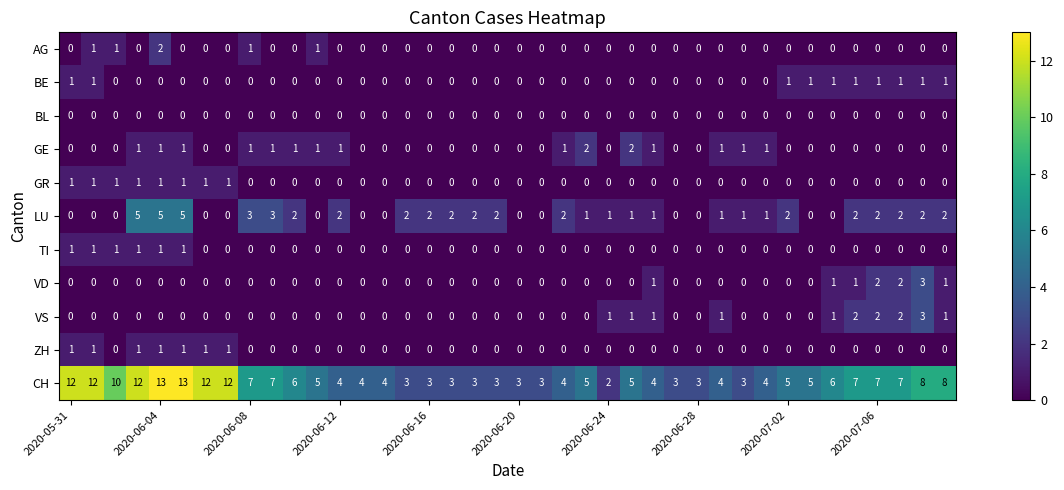

Which series has the largest total across all categories?

CH